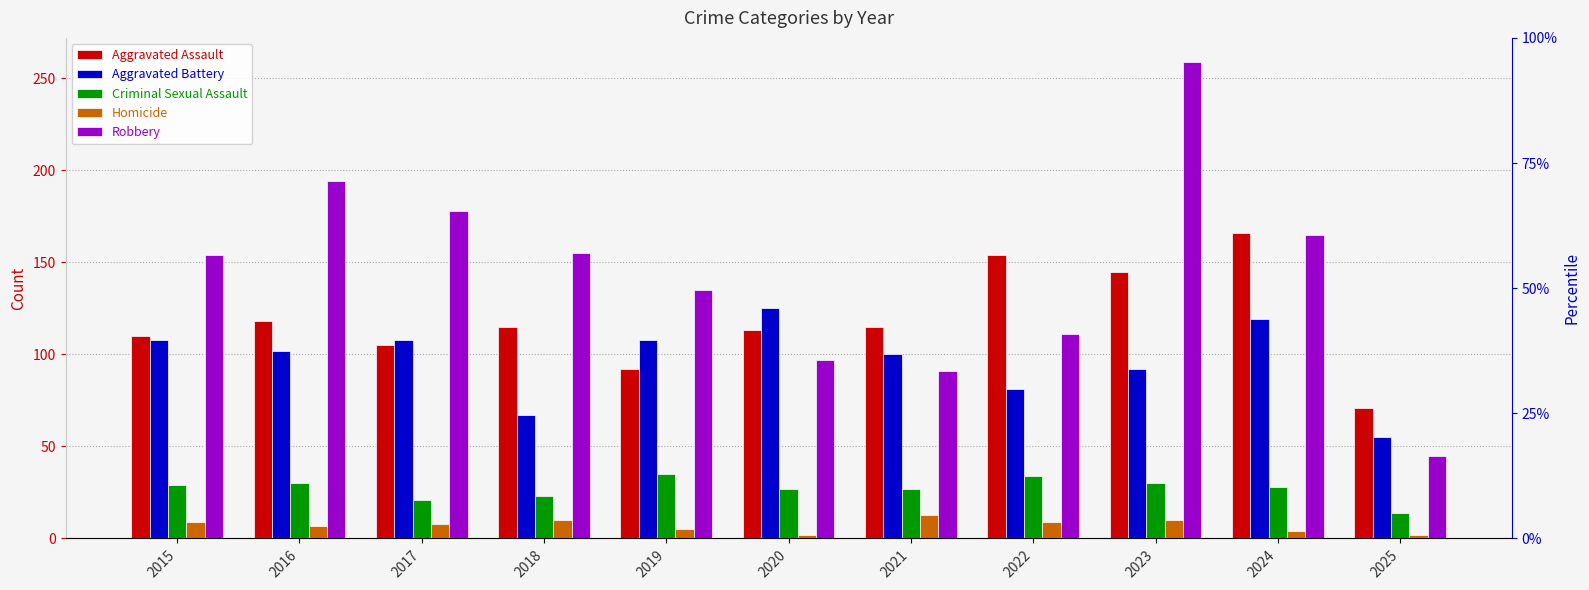

Reading left to right, list all the values displayed in this chart.

Aggravated Assault: 2015=110	2016=118	2017=105	2018=115	2019=92	2020=113	2021=115	2022=154	2023=145	2024=166	2025=71
Aggravated Battery: 2015=108	2016=102	2017=108	2018=67	2019=108	2020=125	2021=100	2022=81	2023=92	2024=119	2025=55
Criminal Sexual Assault: 2015=29	2016=30	2017=21	2018=23	2019=35	2020=27	2021=27	2022=34	2023=30	2024=28	2025=14
Homicide: 2015=9	2016=7	2017=8	2018=10	2019=5	2020=2	2021=13	2022=9	2023=10	2024=4	2025=2
Robbery: 2015=154	2016=194	2017=178	2018=155	2019=135	2020=97	2021=91	2022=111	2023=259	2024=165	2025=45